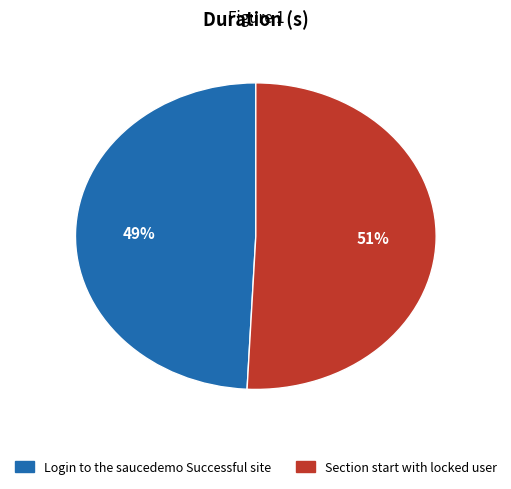

What percentage is the Login to the saucedemo Successful site slice, to the nearest percent?

49%